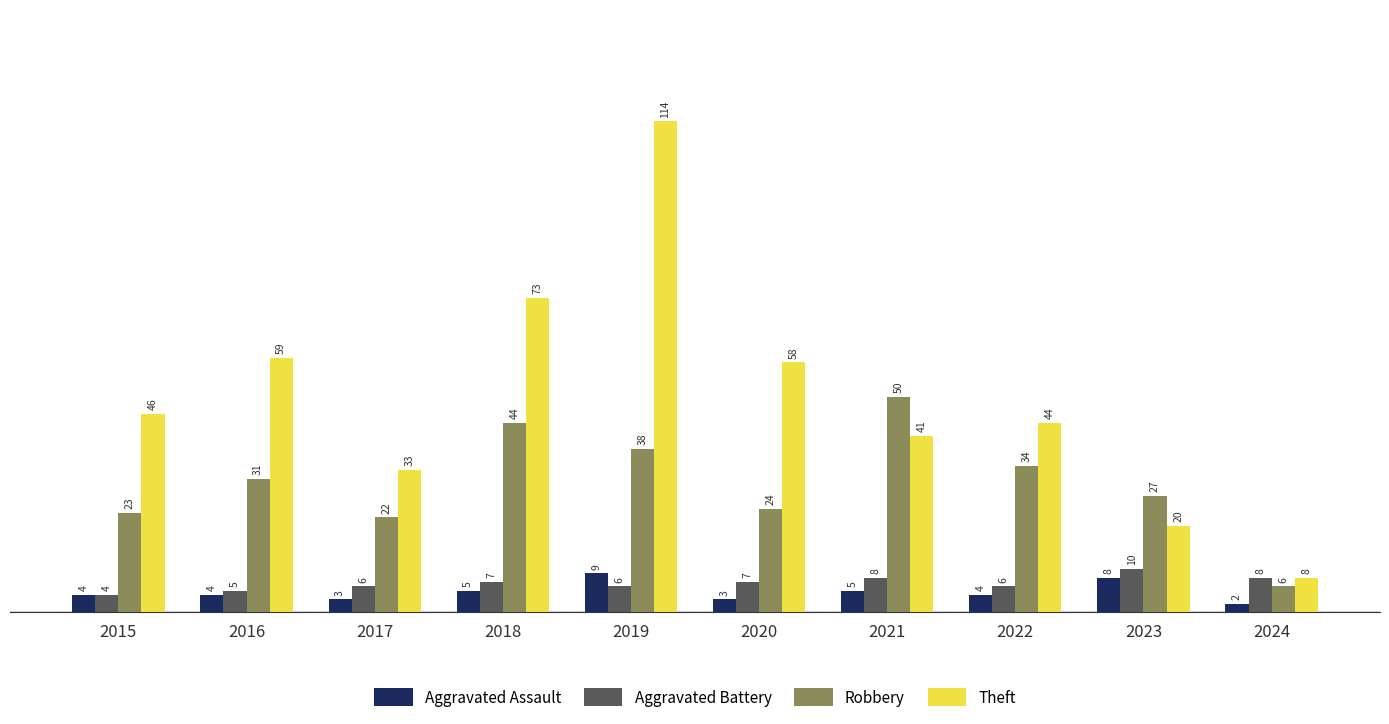

How many distinct data groups are displayed?

4